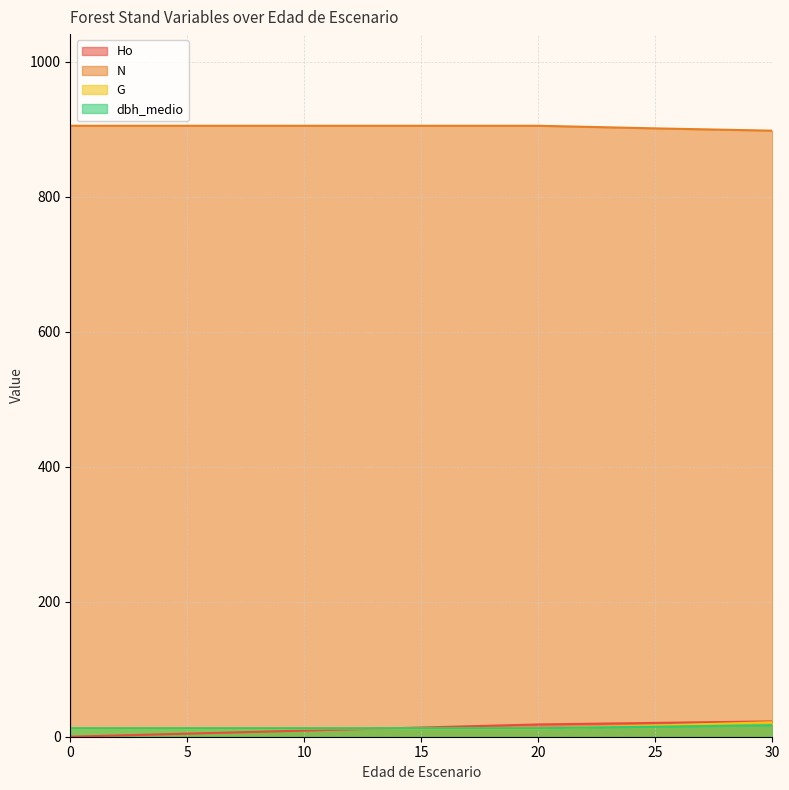

Is it true that Ho equals 18.2 at 20?

True